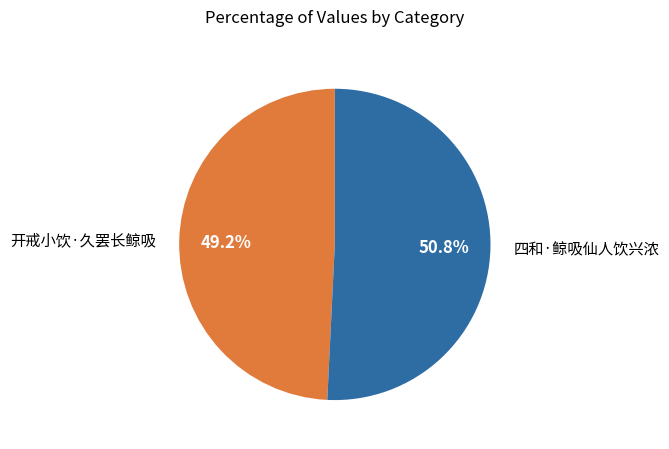

What percentage do 四和·鲸吸仙人饮兴浓 and 开戒小饮·久罢长鲸吸 together represent?

100.0%